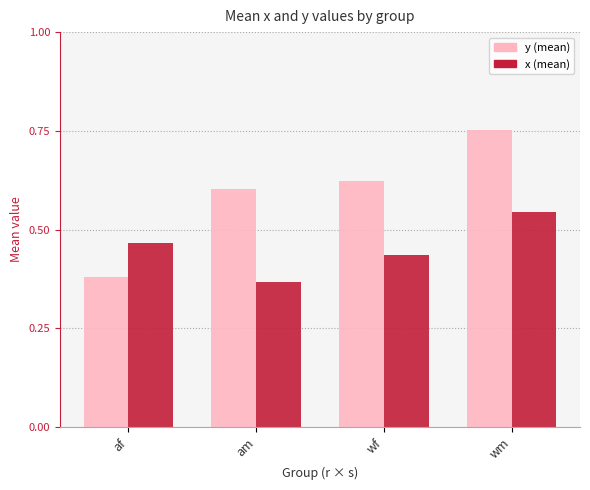

At which category does the chart reach its peak across all series?

wm